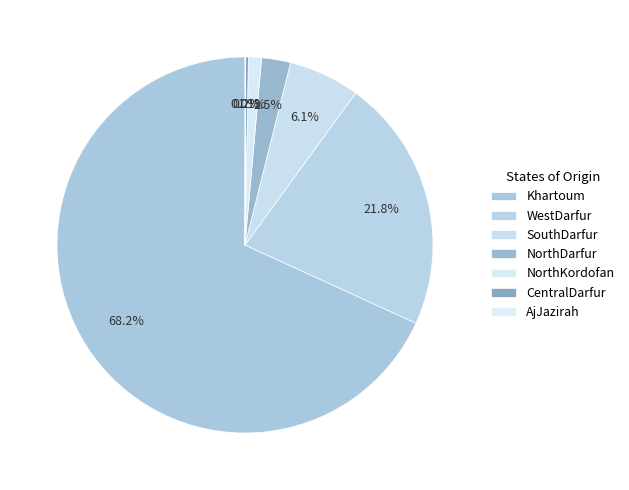

Is the sum of AjJazirah and CentralDarfur greater than half?

No